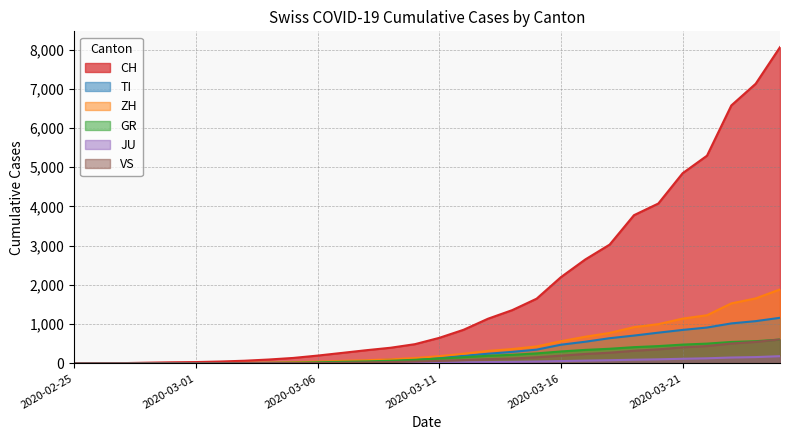

At 2020-03-08, list the series in order from largest to smallest.

CH, ZH, TI, GR, VS, JU